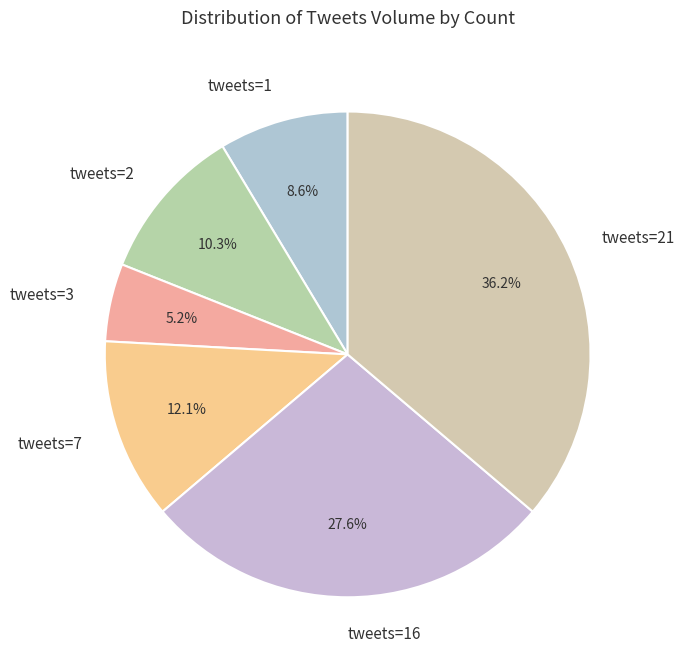

What is the largest slice in the pie chart?

tweets=21